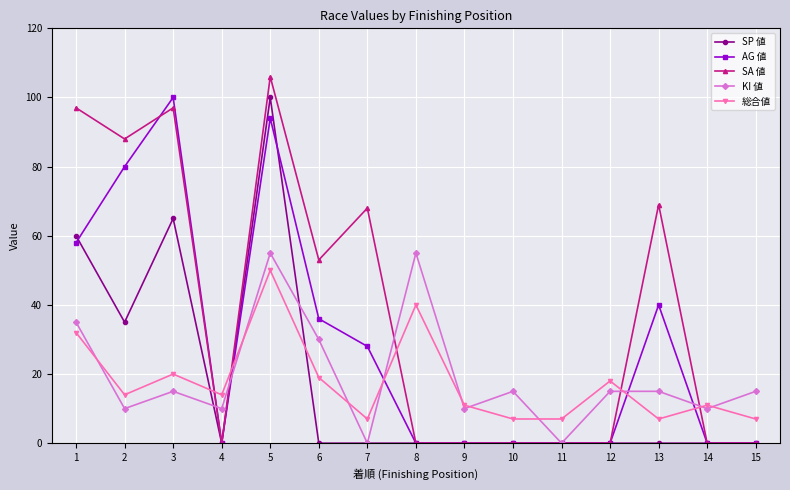

Between 5 and 7, which series saw the biggest shift?

SP 値